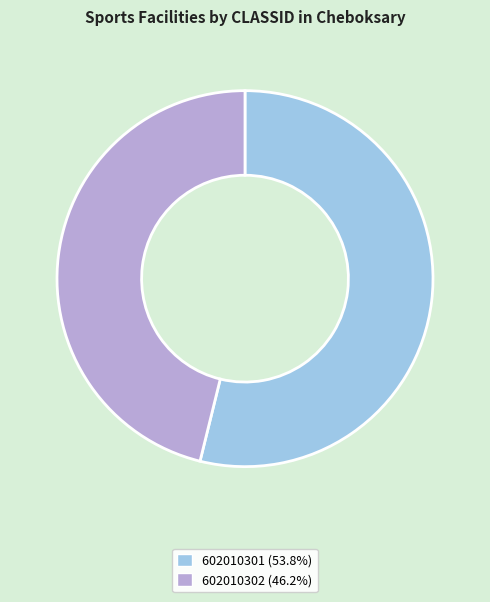

Rank the categories by value from highest to lowest.

602010301, 602010302